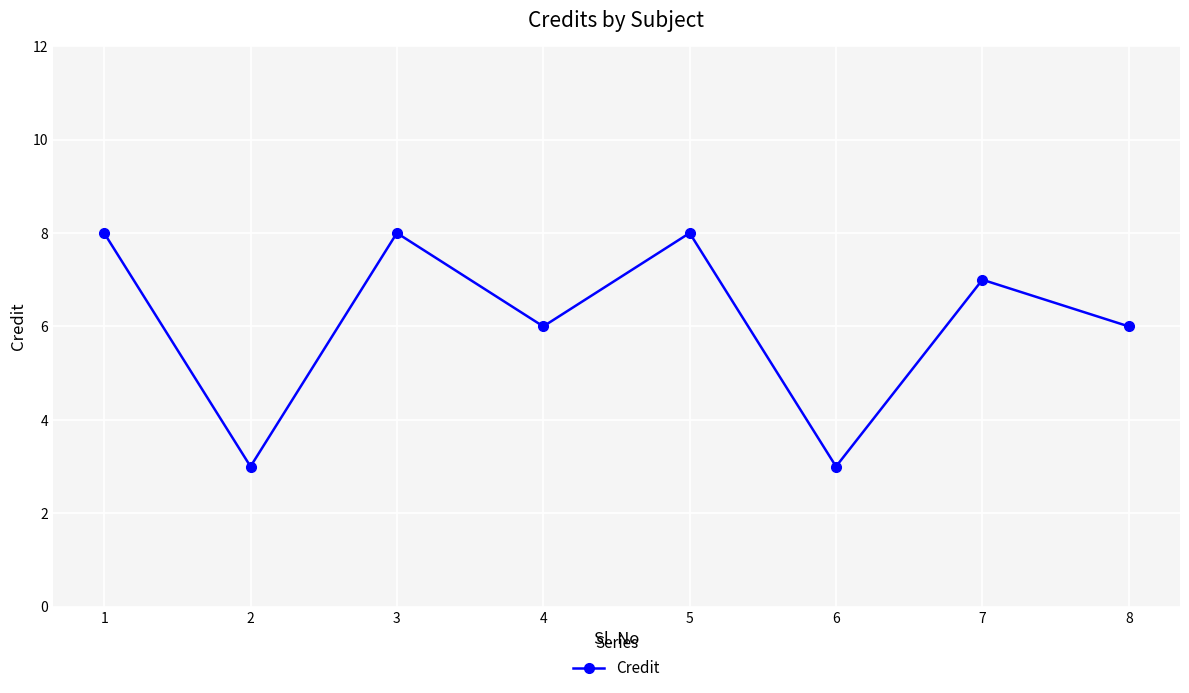

What is the smallest value displayed?

3